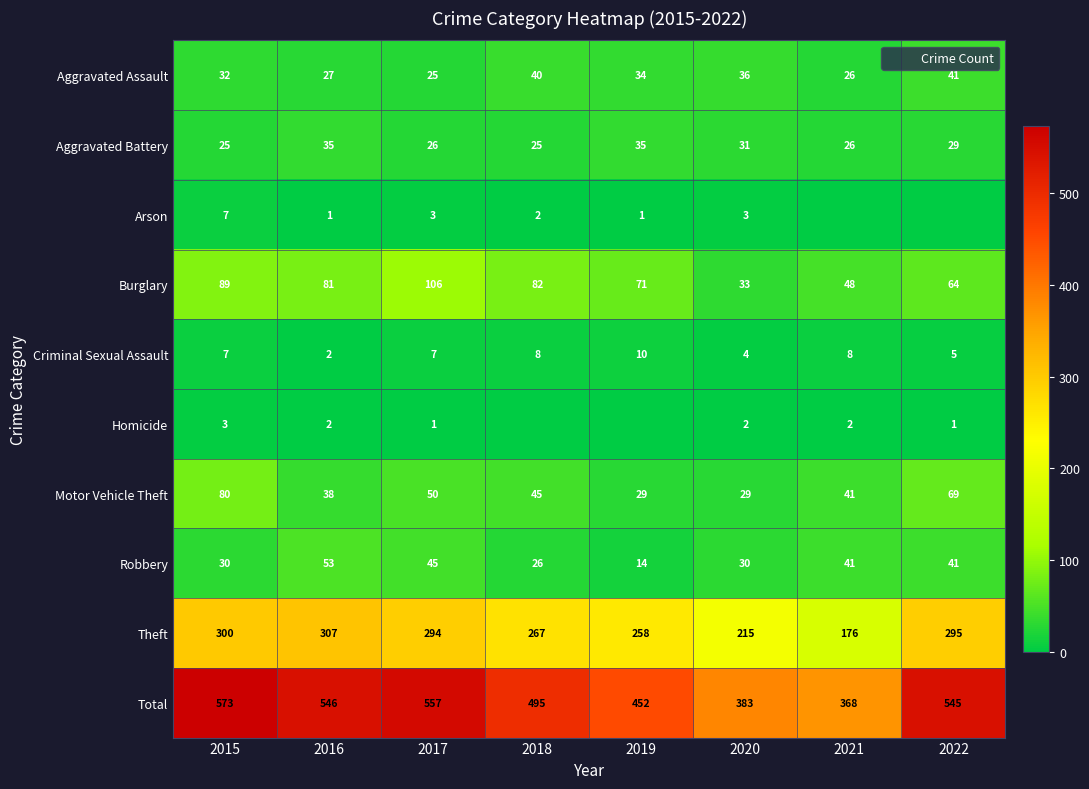

True or false: Criminal Sexual Assault has a value of 4 at 2020.

True